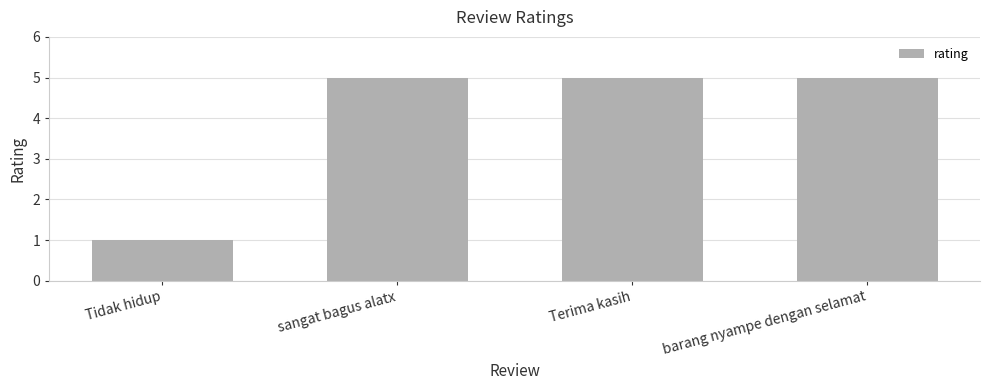

What is the difference between the values at Terima kasih and Tidak hidup?

4